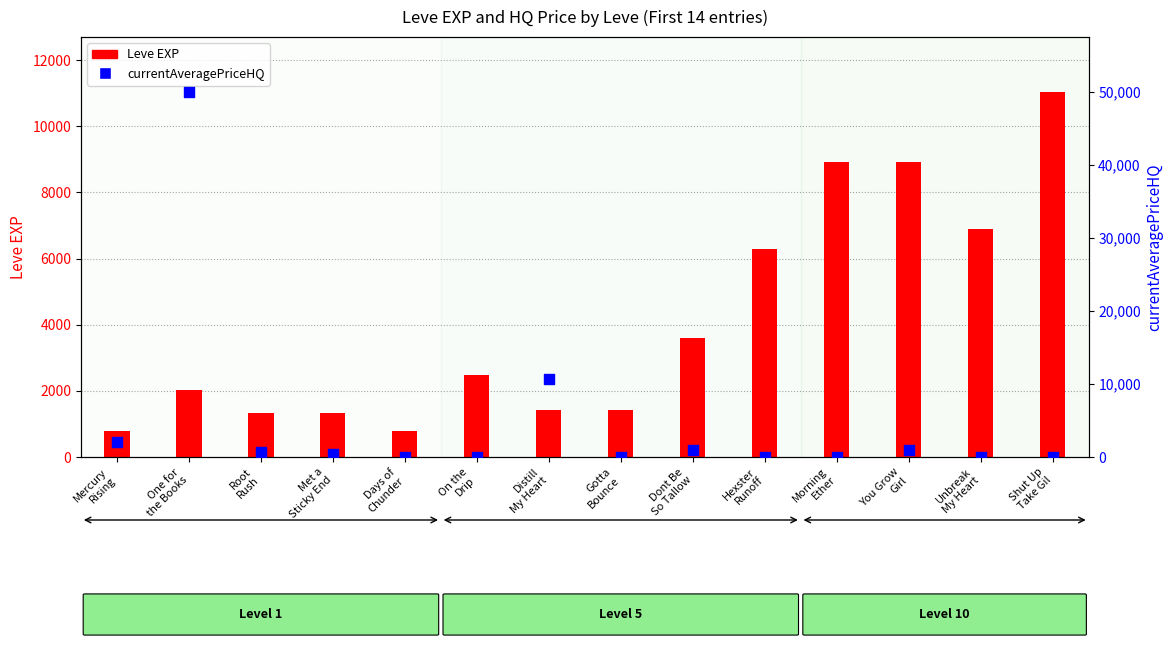

What are all the series names shown in the legend?

Leve EXP, currentAveragePriceHQ